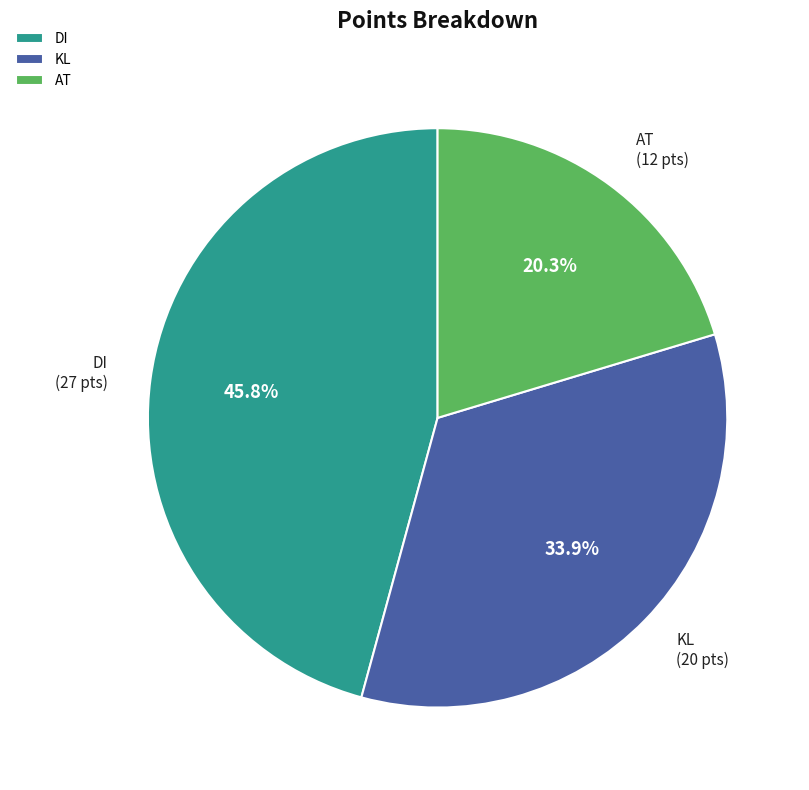

How many slices are in this pie chart?

3